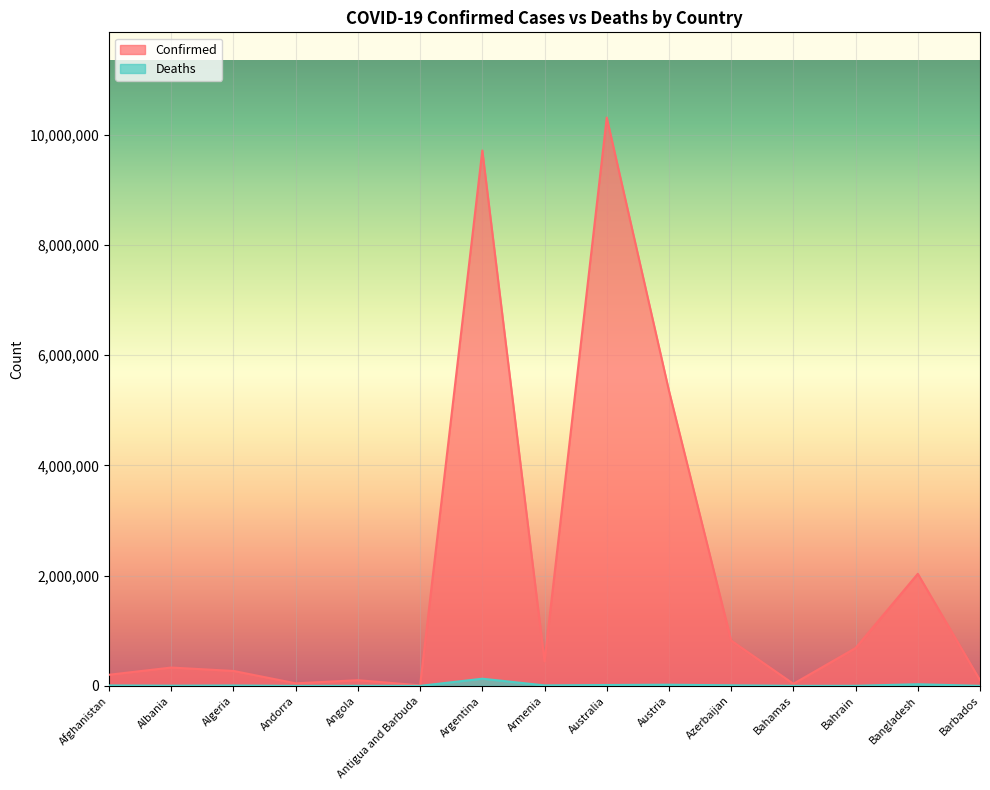

Reading left to right, list all the values displayed in this chart.

Confirmed: Afghanistan=201503	Albania=332673	Algeria=270766	Andorra=46366	Angola=103131	Antigua and Barbuda=9106	Argentina=9715464	Armenia=444869	Australia=10312818	Austria=5356174	Azerbaijan=822686	Bahamas=37334	Bahrain=686317	Bangladesh=2033119	Barbados=103014
Deaths: Afghanistan=7812	Albania=3592	Algeria=6881	Andorra=155	Angola=1917	Antigua and Barbuda=146	Argentina=129970	Armenia=8706	Australia=15490	Austria=20943	Azerbaijan=9935	Bahamas=833	Bahrain=1523	Bangladesh=29408	Barbados=560